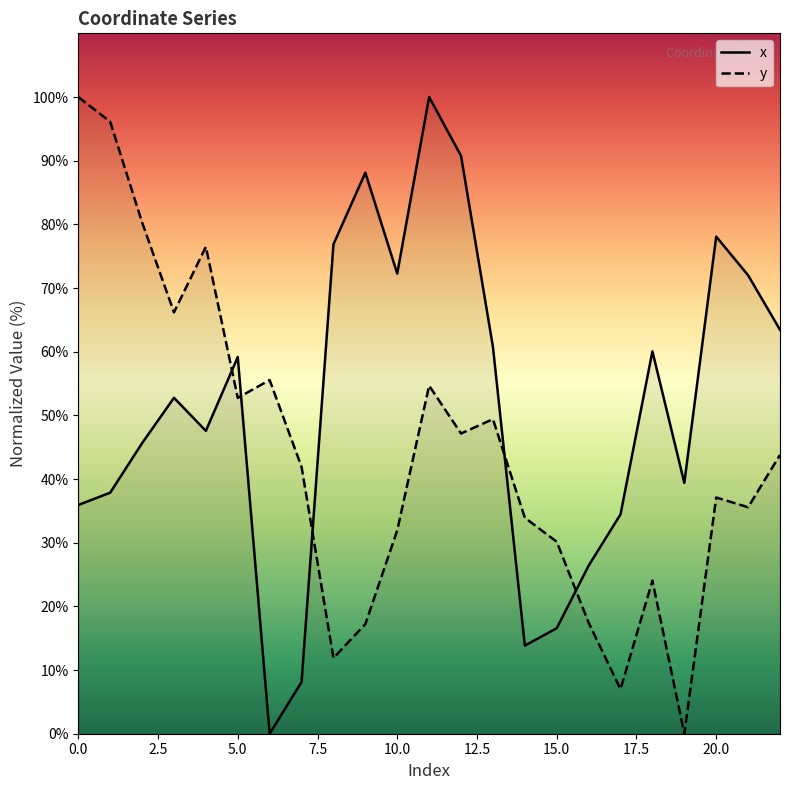

Does the chart have visible grid lines?

No